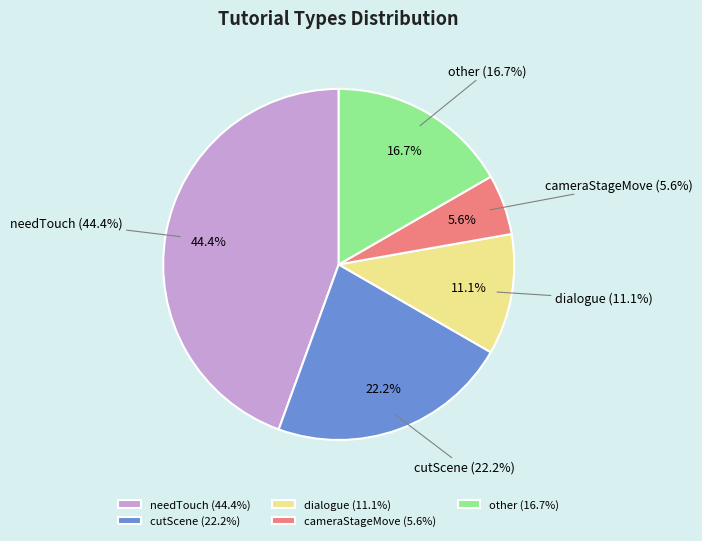

Count the number of slices in the pie.

5